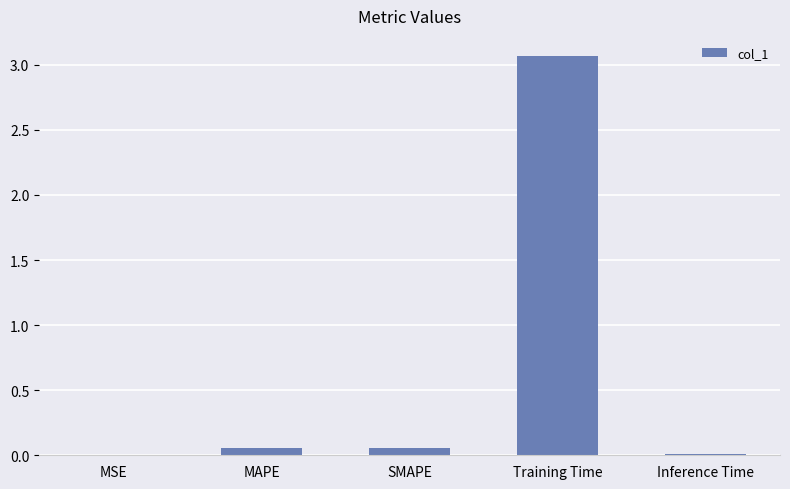

What is the sum of all values?

3.2